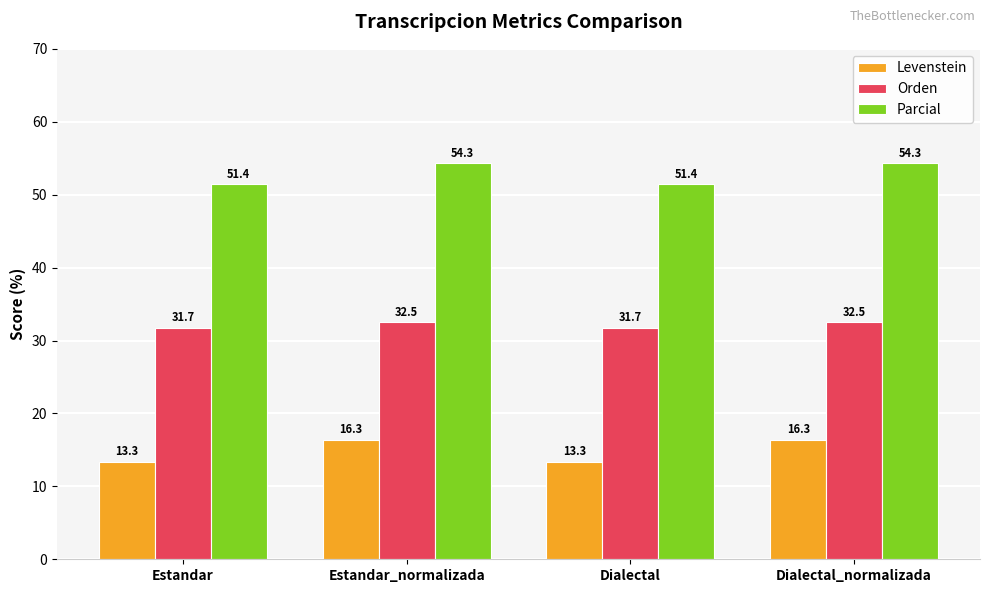

Which series has the largest total across all categories?

Parcial